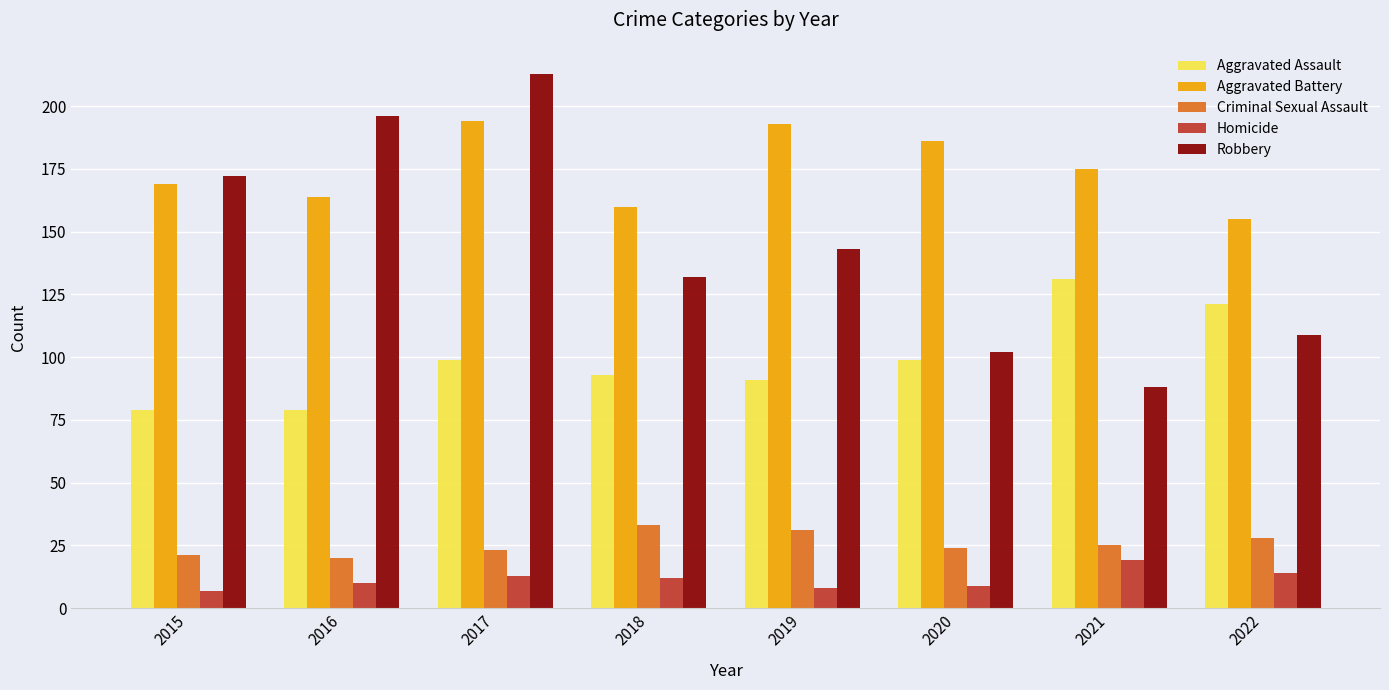

Reading left to right, transcribe all the data shown in this chart.

Aggravated Assault: 79	79	99	93	91	99	131	121
Aggravated Battery: 169	164	194	160	193	186	175	155
Criminal Sexual Assault: 21	20	23	33	31	24	25	28
Homicide: 7	10	13	12	8	9	19	14
Robbery: 172	196	213	132	143	102	88	109